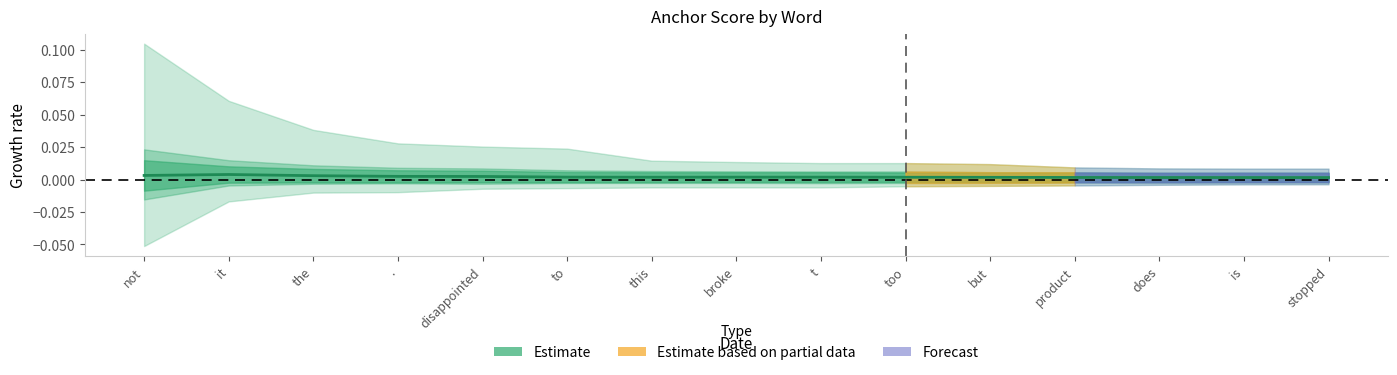

List the labels in order of value, largest first.

it, not, the, ., disappointed, to, t, broke, this, too, but, product, does, is, stopped